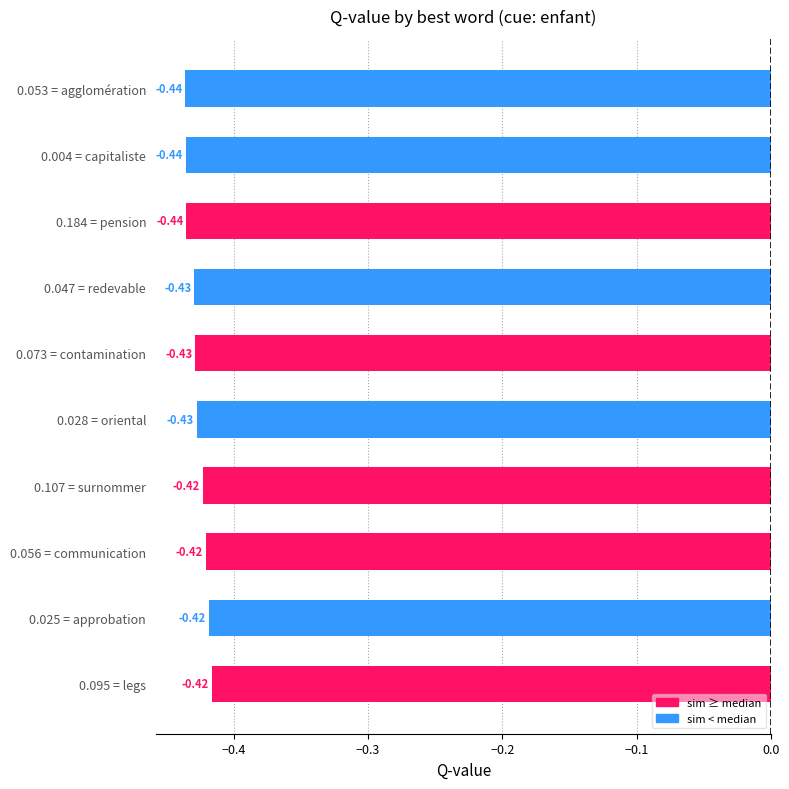

Between 0.184 = pension and 0.025 = approbation, which is larger?

0.025 = approbation